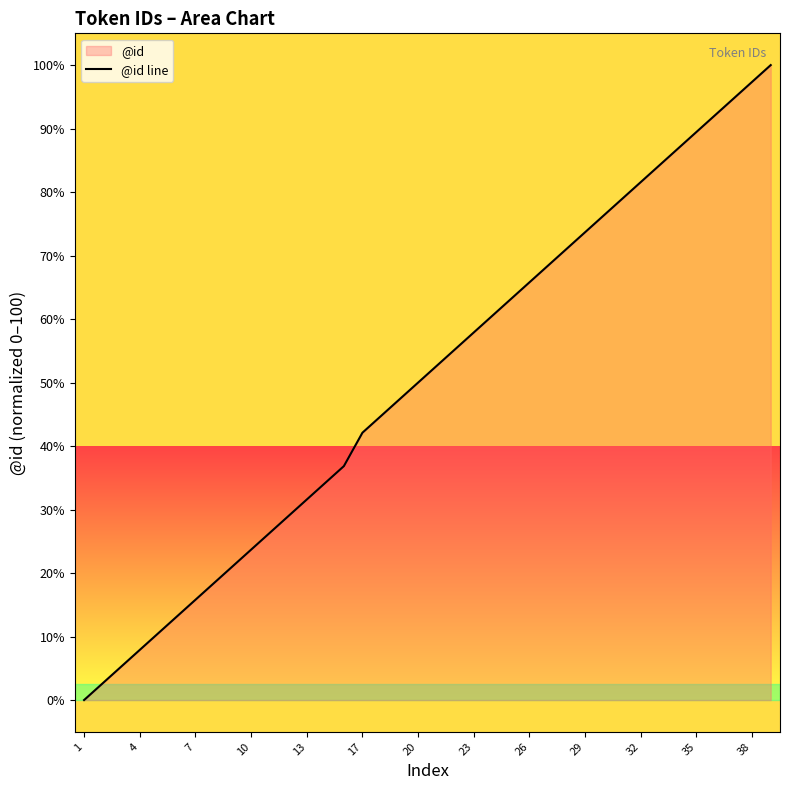

Is it true that the value at 26 is 65.8?

True